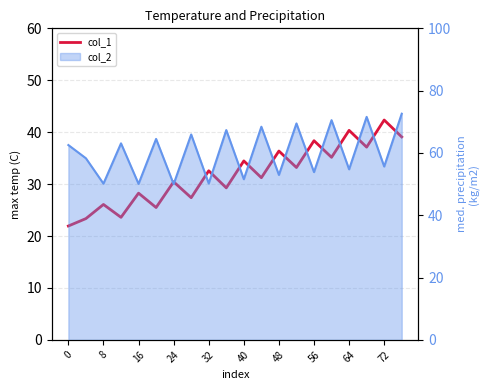

True or false: there are more than 2 points higher than both neighbors.

True